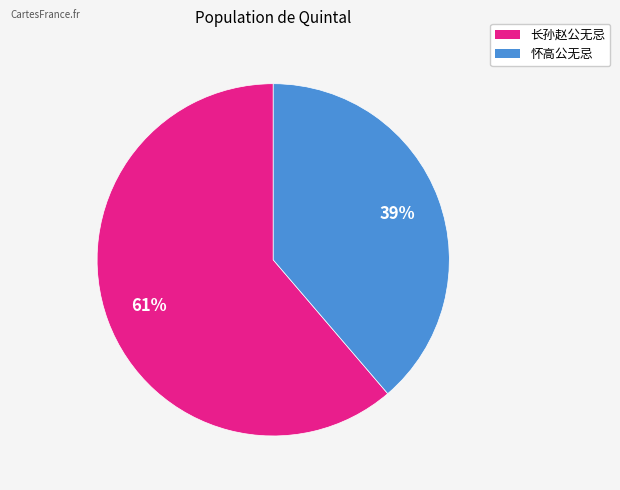

Is there any slice that represents more than half of the pie?

Yes